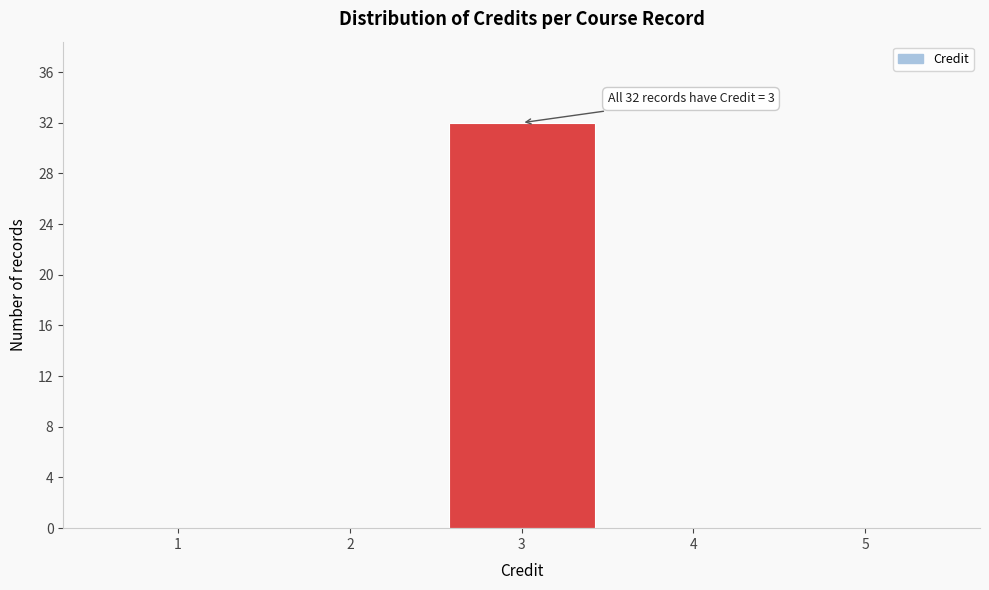

Reading left to right, list all the values displayed in this chart.

1=0	2=0	3=32	4=0	5=0